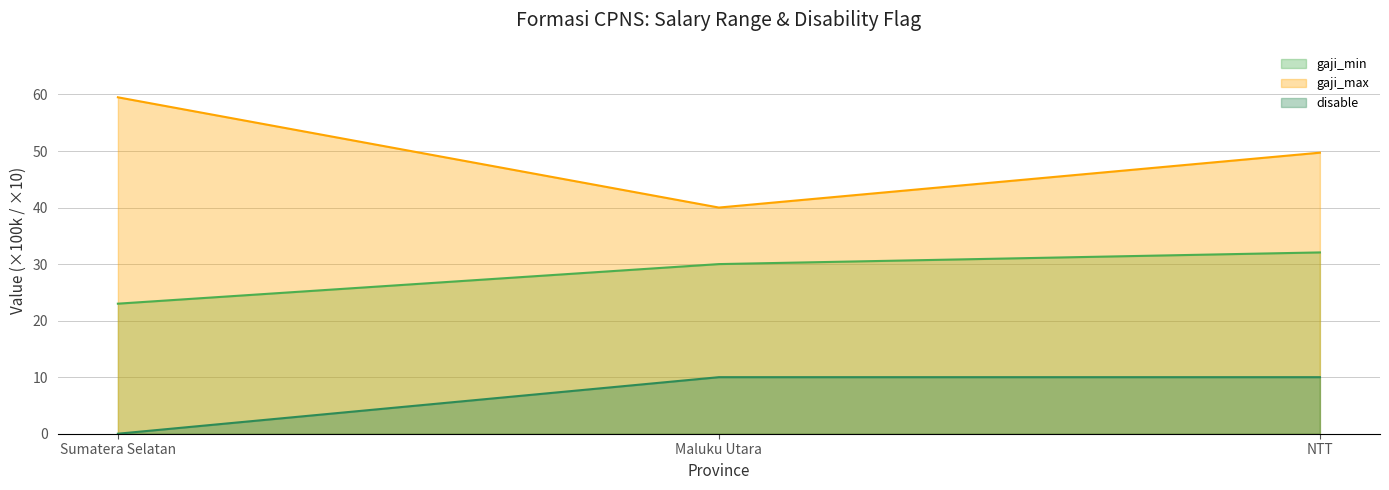

Reading left to right, what are all the values shown in this chart?

gaji_min: 23.0	30.0	32.1
gaji_max: 59.5	40.0	49.7
disable: 0.0	10.0	10.0